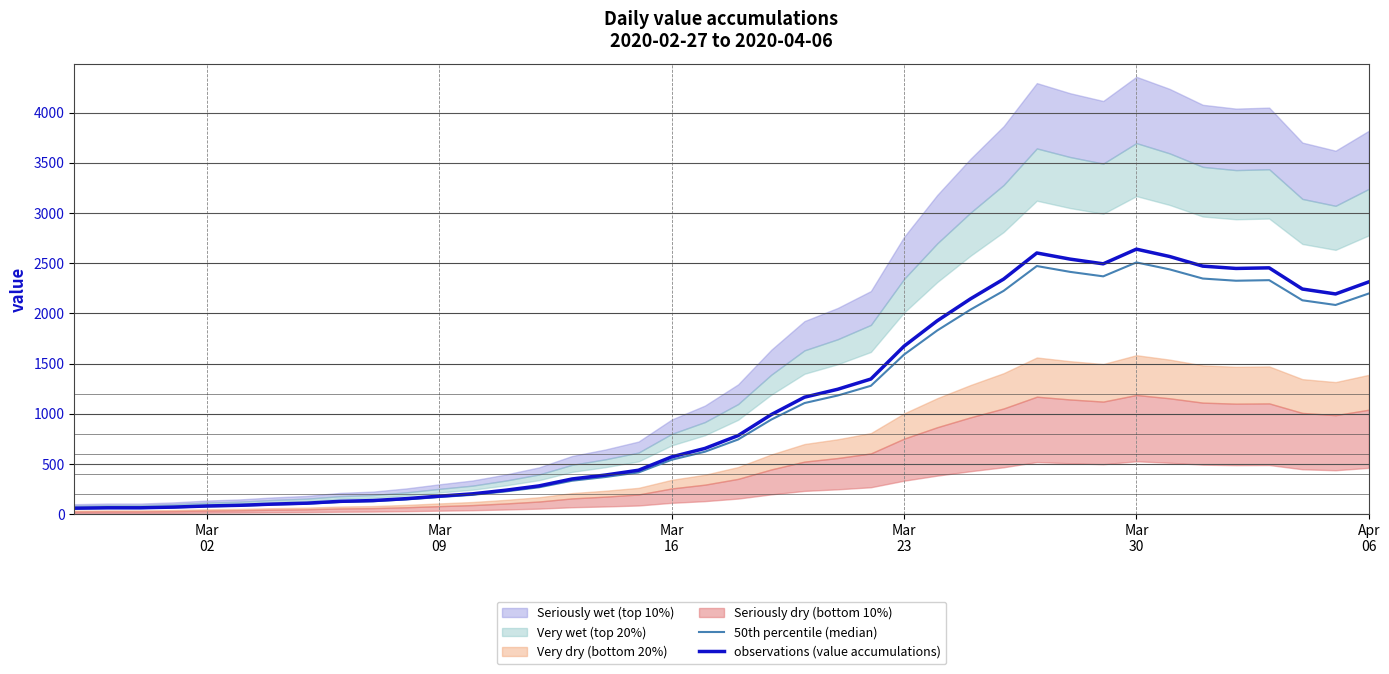

Reading right to left, list all the values displayed in this chart.

50th percentile (median): 2198.3	2084.3	2130.8	2331.3	2325.6	2347.4	2438.7	2508.0	2369.3	2413.9	2471.9	2224.9	2037.8	1830.6	1590.3	1279.6	1182.8	1107.7	943.3	744.8	623.2	543.4	417.0	371.4	334.4	268.8	228.0	193.8	171.9	148.2	130.2	122.5	105.4	96.9	85.5	78.8	68.4	61.8	61.8	57.9
observations (value accumulations): 2314.0	2194.0	2243.0	2454.0	2448.0	2471.0	2567.0	2640.0	2494.0	2541.0	2602.0	2342.0	2145.0	1927.0	1674.0	1347.0	1245.0	1166.0	993.0	784.0	656.0	572.0	439.0	391.0	352.0	283.0	240.0	204.0	181.0	156.0	137.0	129.0	111.0	102.0	90.0	83.0	72.0	65.0	65.0	61.0